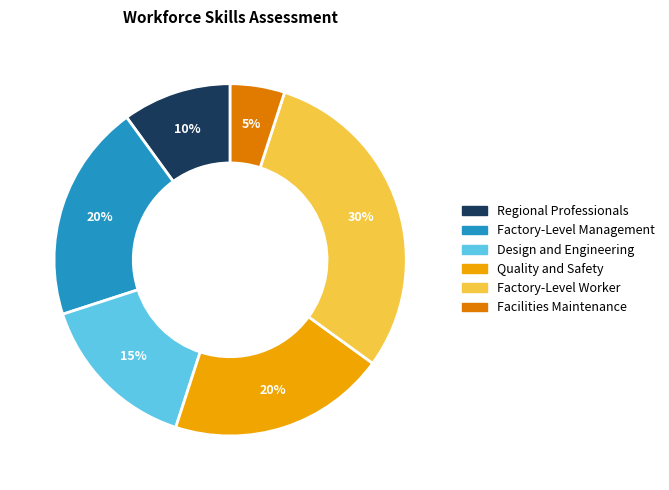

To the nearest percent, what is the average slice percentage?

17%